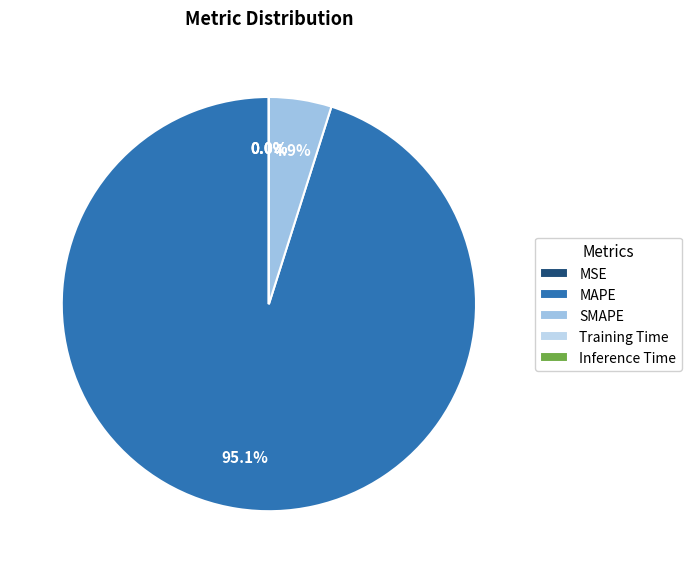

True or false: MSE accounts for 1% of the total.

False